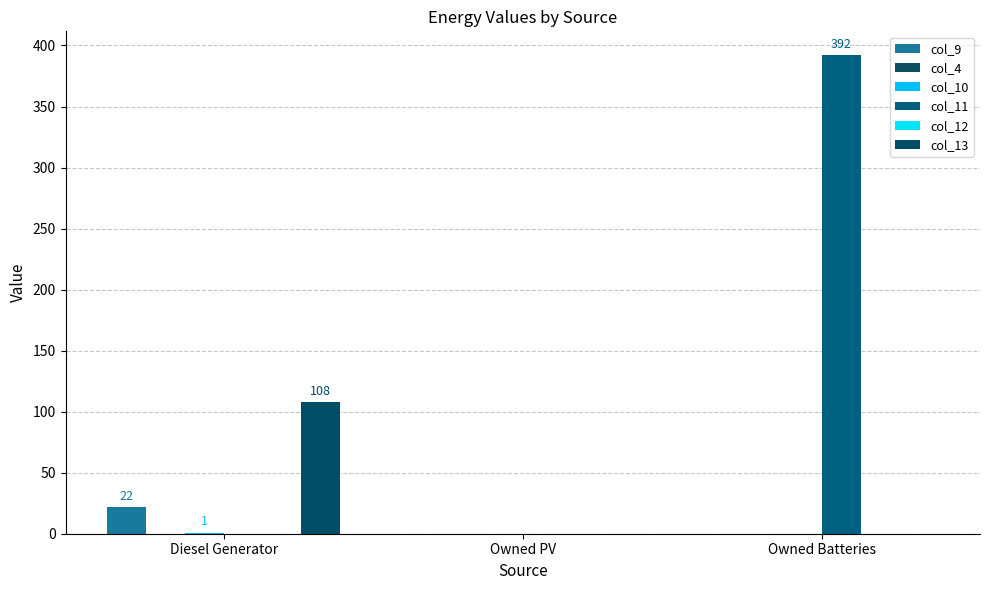

Reading left to right, list all the values displayed in this chart.

col_9: 22	0	0
col_4: 0	0	0
col_10: 1	0	0
col_11: 0	0	392
col_12: 0	0	0
col_13: 108	0	0